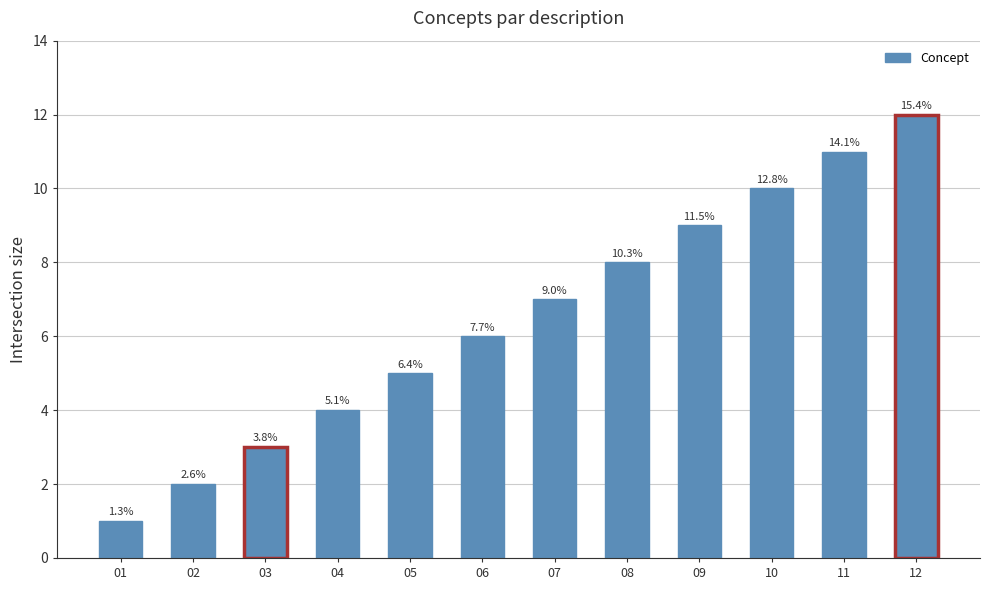

How many bars are there in total?

12